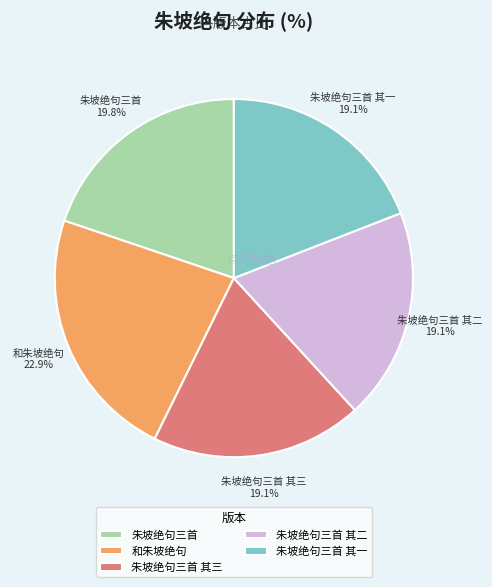

Does 朱坡绝句三首 其三 represent more than half of the total?

No